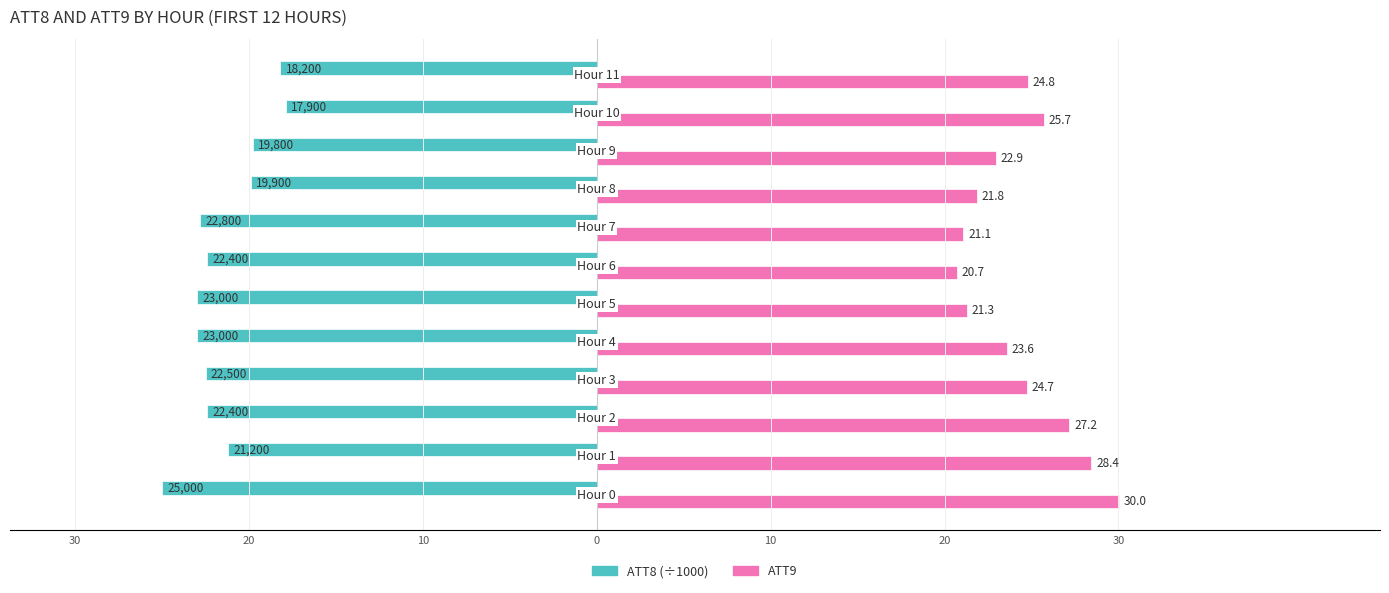

The ATT8 (thousands) series shows -9.7 at 20. True or false?

False